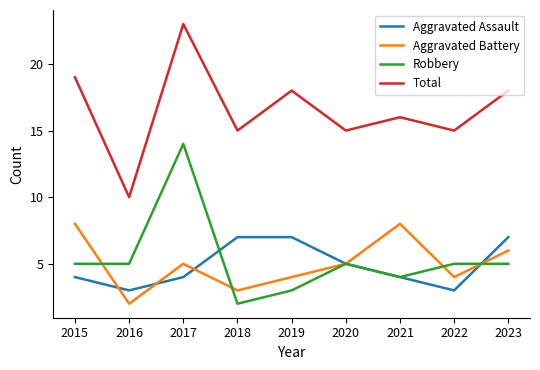

Is it true that Robbery equals 7 at 2017?

False